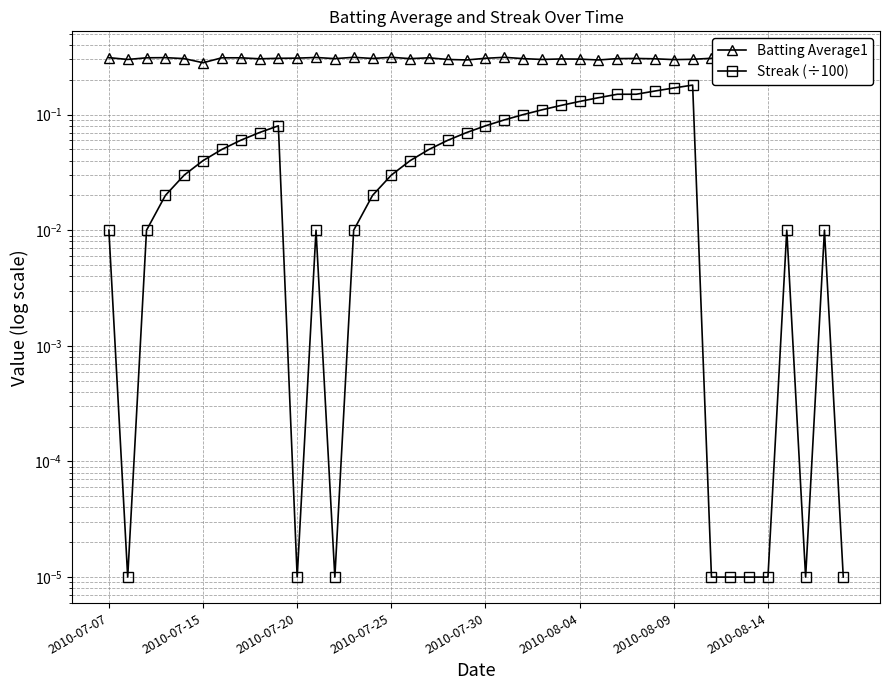

What is the sum of all Streak (÷100) values?

2.3